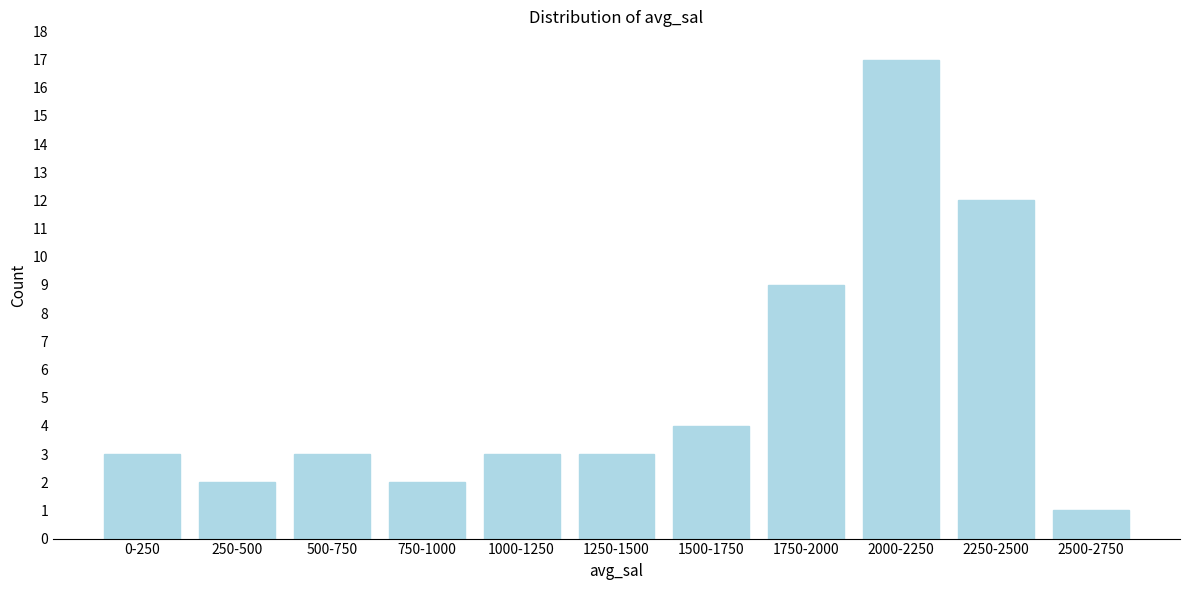

Reading right to left, what are all the values shown in this chart?

1	12	17	9	4	3	3	2	3	2	3